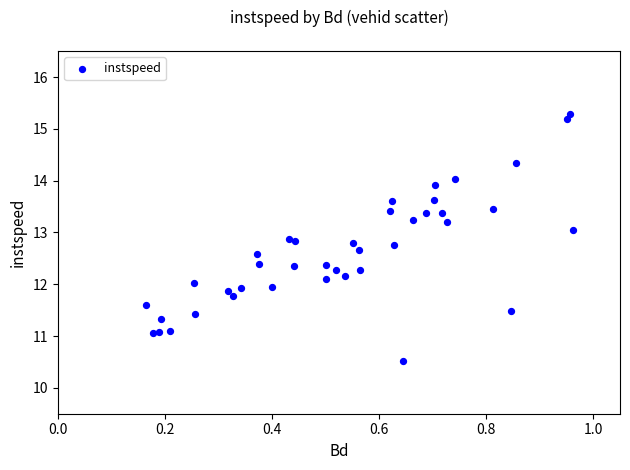

What is the range of X values (max minus min)?

0.8